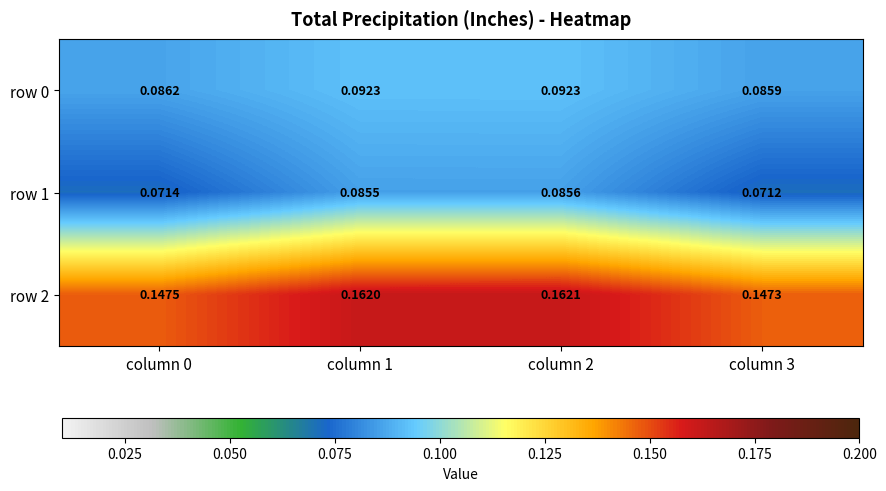

Is the value of row 2 at column 2 greater than the value of row 0 at column 2?

Yes